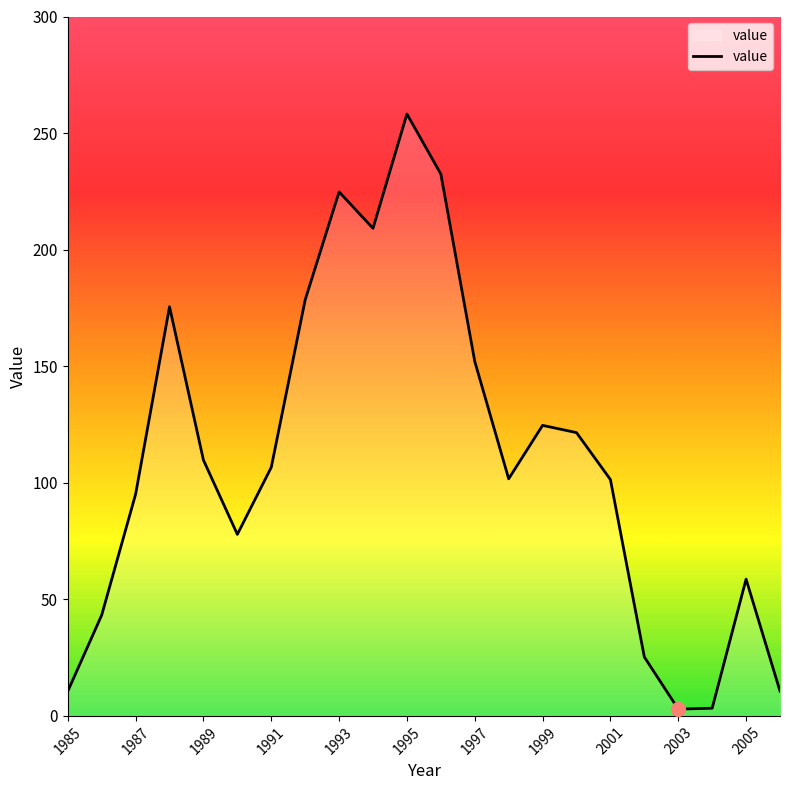

What is the greatest value displayed?

258.2